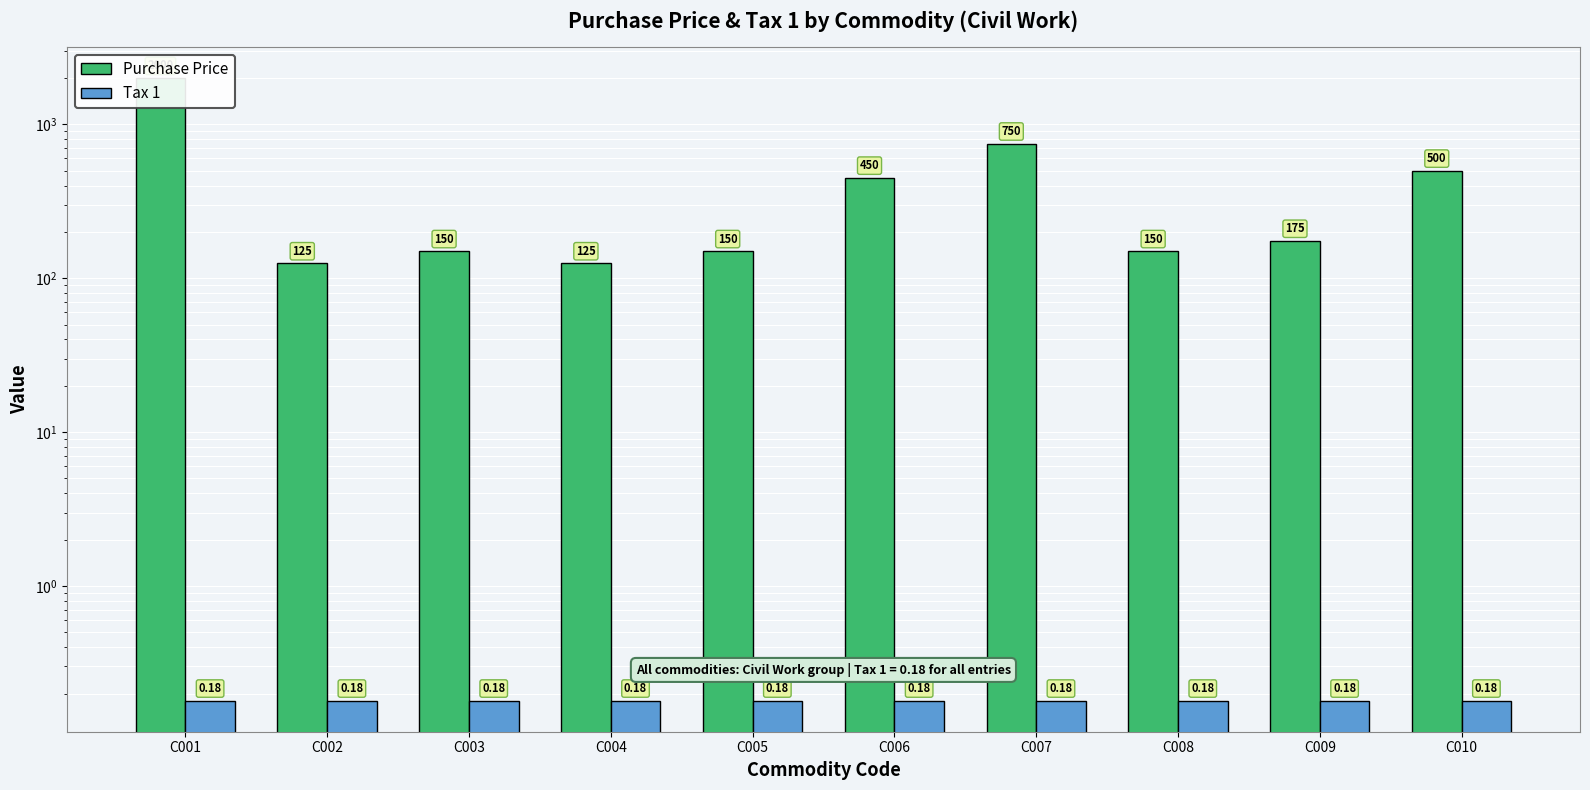

What is the difference between the Purchase Price values at C004 and C007?

625.0